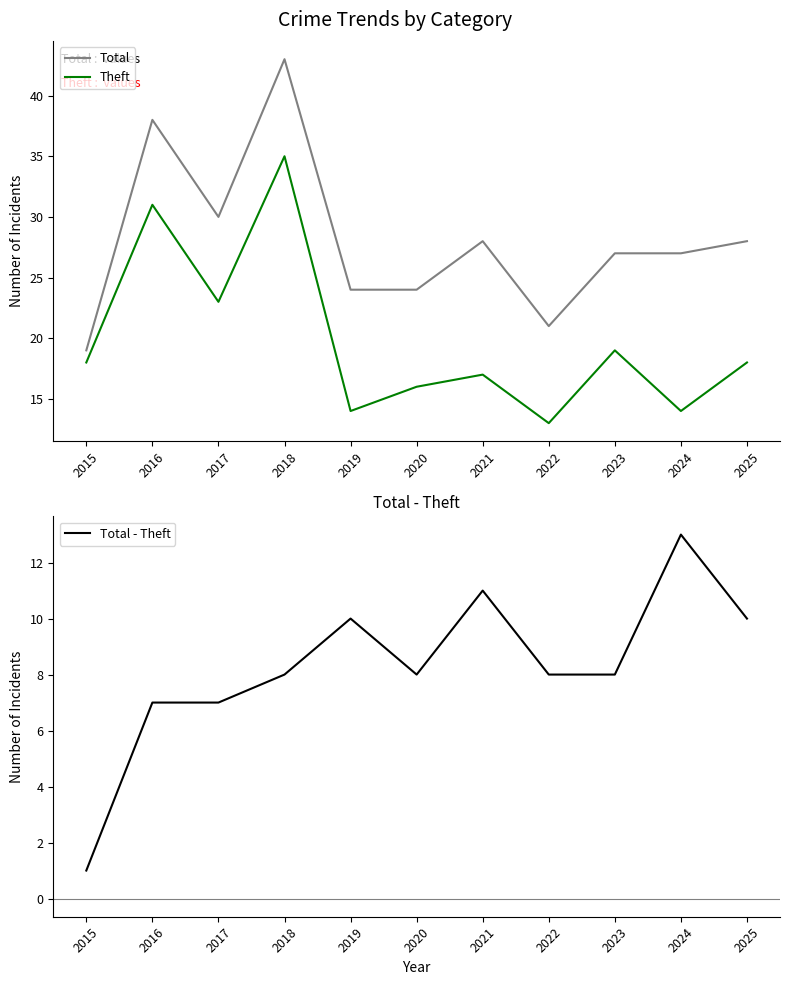

What is the value of the Total - Theft point at the 4th from the left?

8